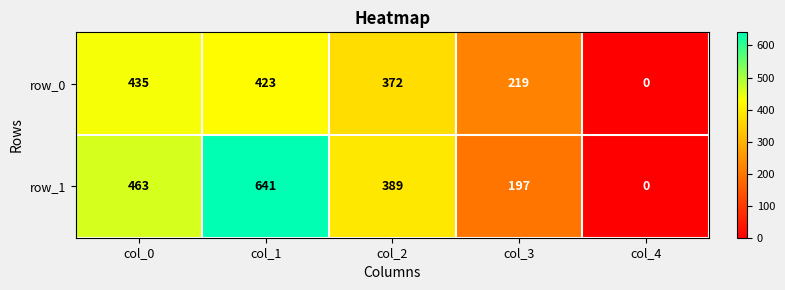

Reading right to left, what are all the values shown in this chart?

row_0: col_4=0	col_3=219	col_2=372	col_1=423	col_0=435
row_1: col_4=0	col_3=197	col_2=389	col_1=641	col_0=463